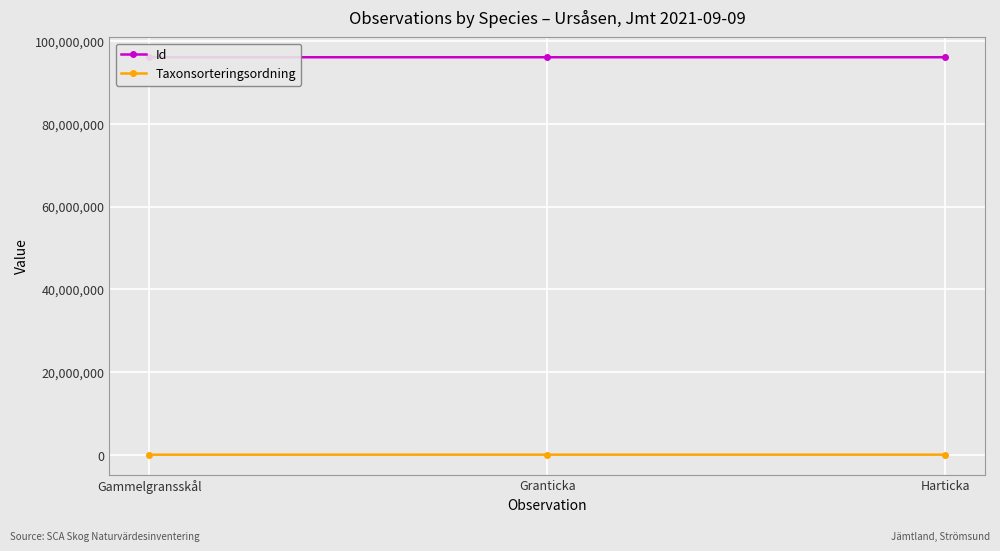

Which series has the largest range (max minus min)?

Taxonsorteringsordning